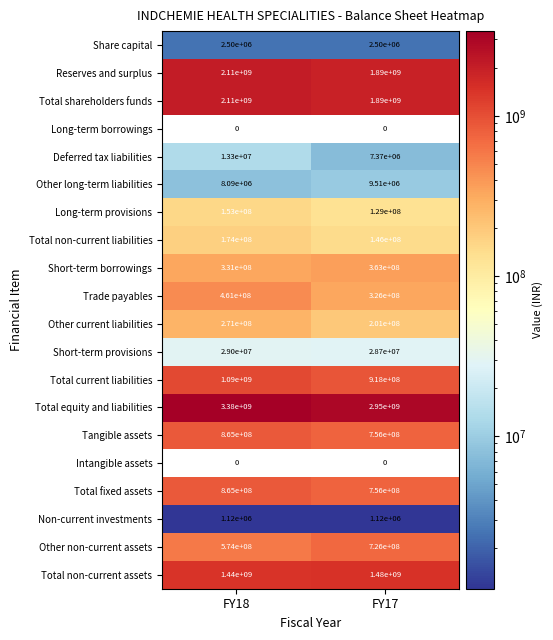

What is the maximum value shown in the chart?

3380000000